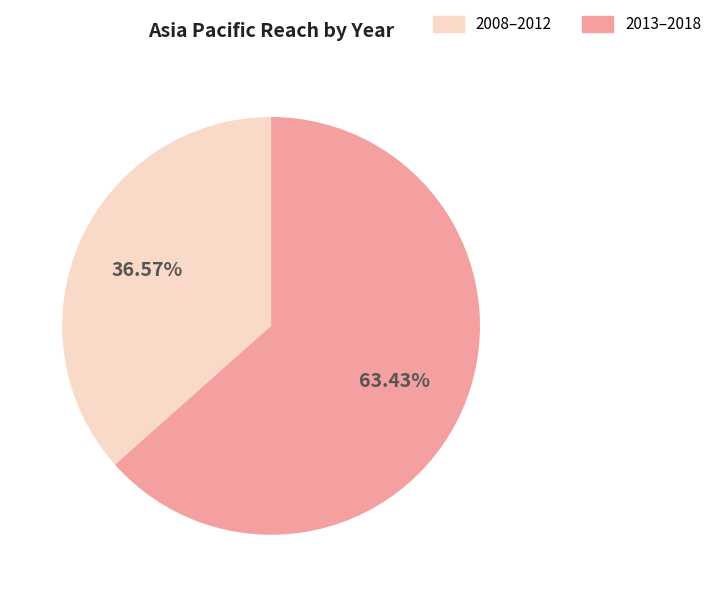

Is there a majority slice in this chart?

Yes